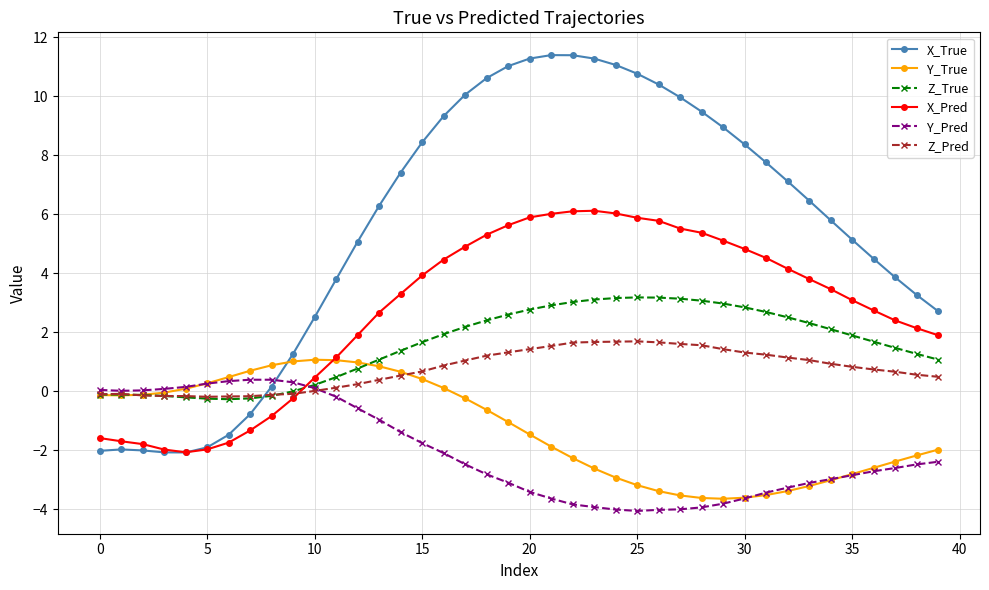

Count the number of data series in this chart.

6